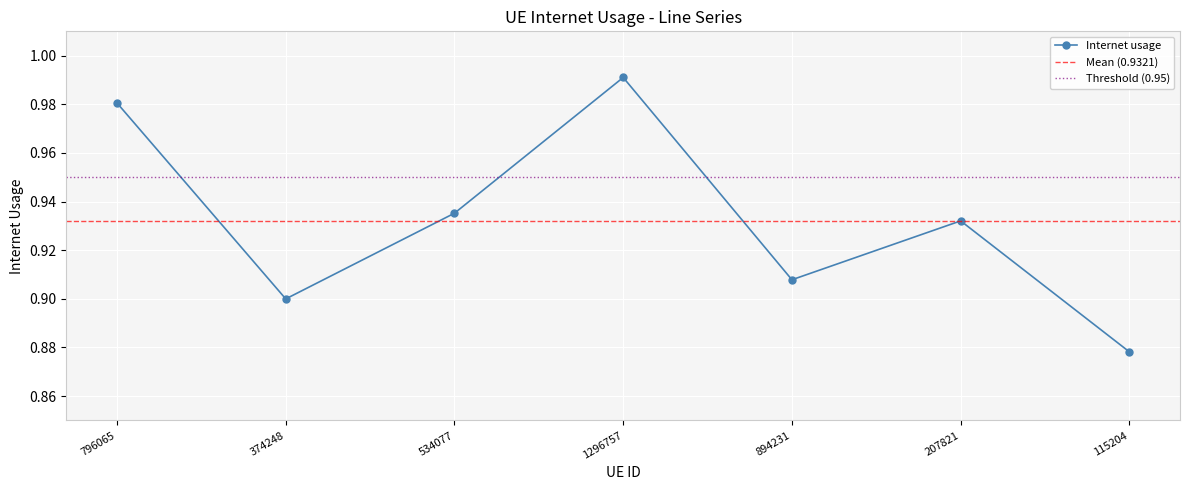

How many categories are shown in the chart?

7